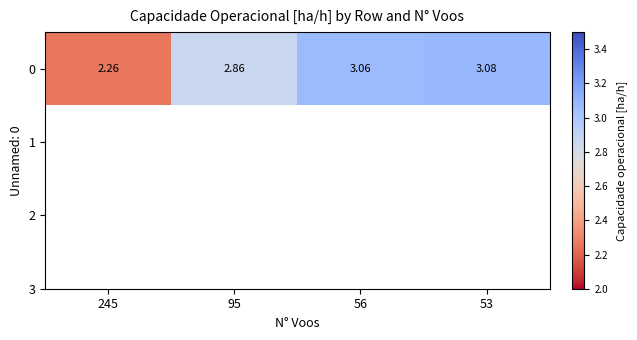

What is the average value?

2.8